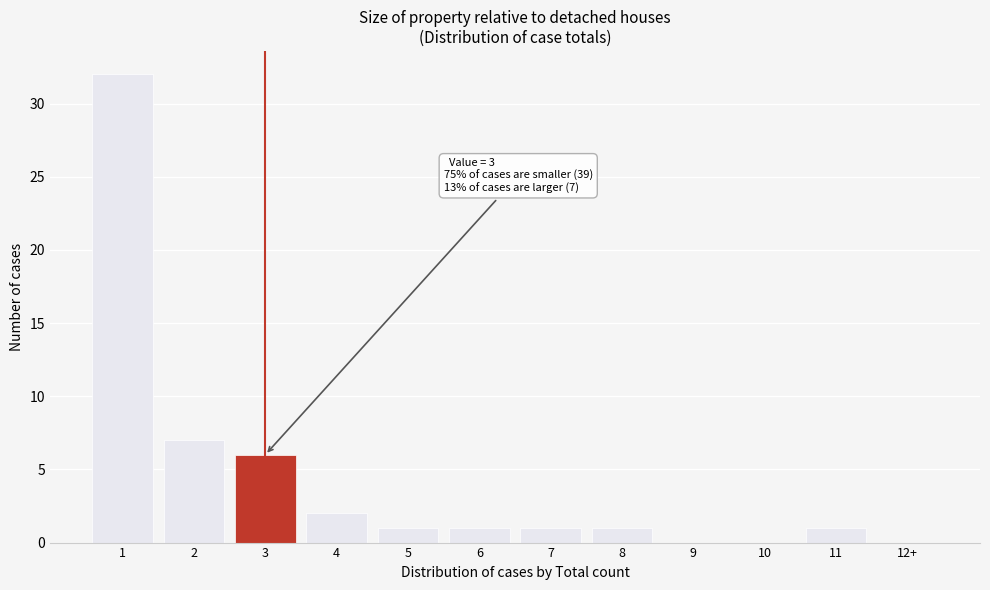

Reading right to left, extract all data points from this chart.

12+=0	11=1	10=0	9=0	8=1	7=1	6=1	5=1	4=2	3=6	2=7	1=32